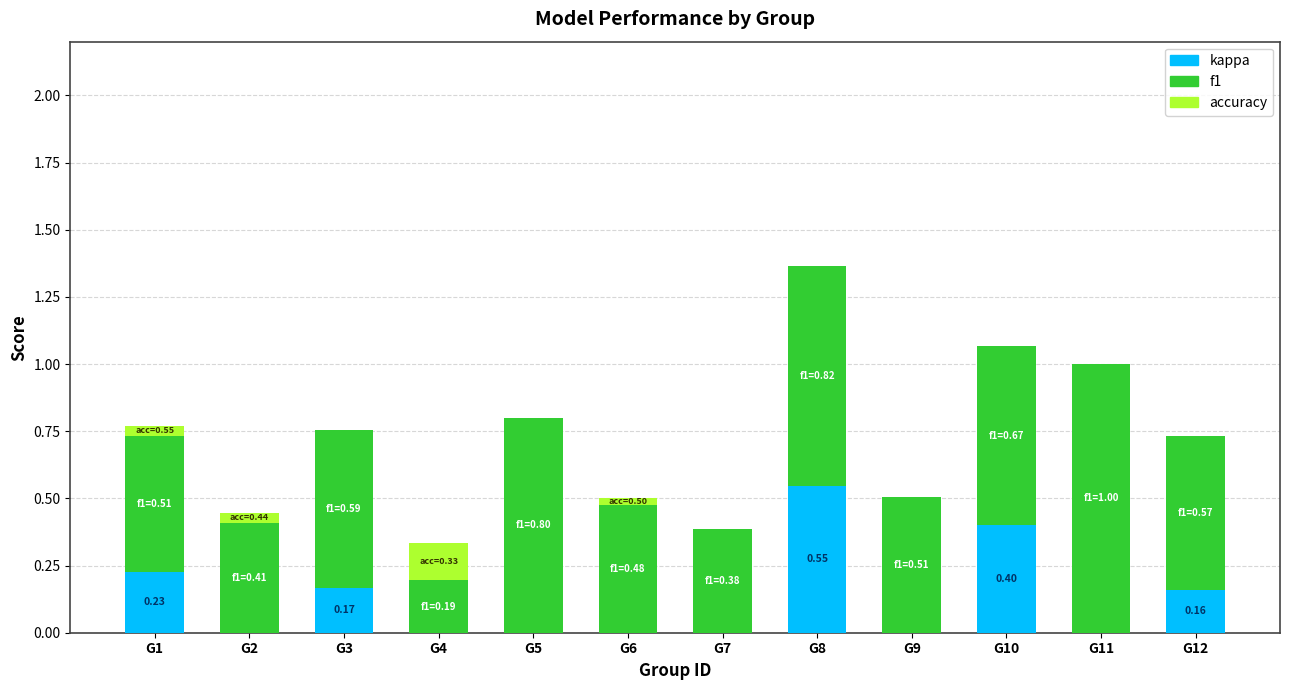

At which category is the sum across all series the highest?

G8